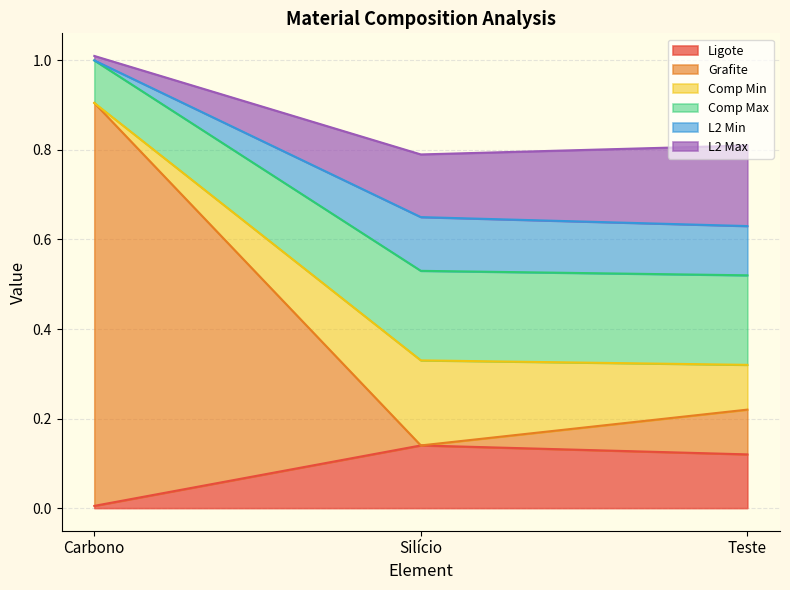

What is the label of the 3rd point from the left?

Teste